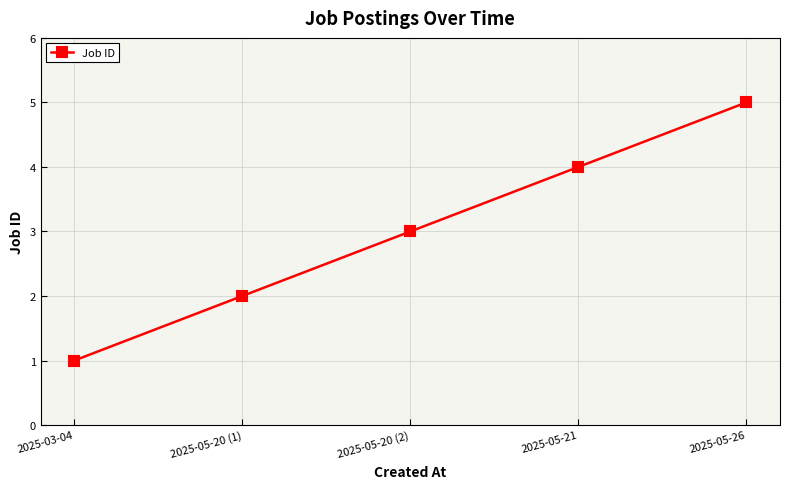

Reading left to right, transcribe all the data shown in this chart.

1	2	3	4	5